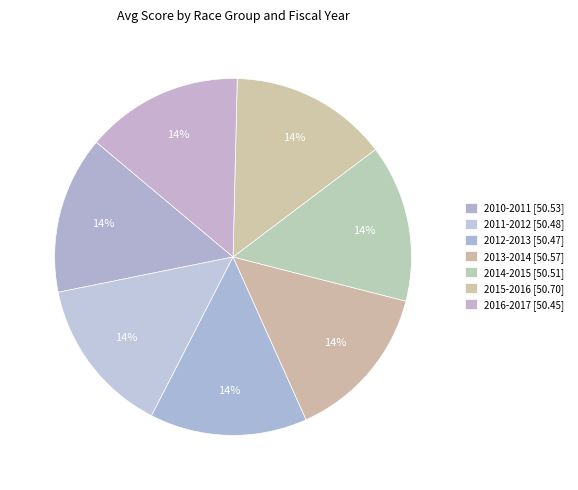

How many slices are in this pie chart?

7